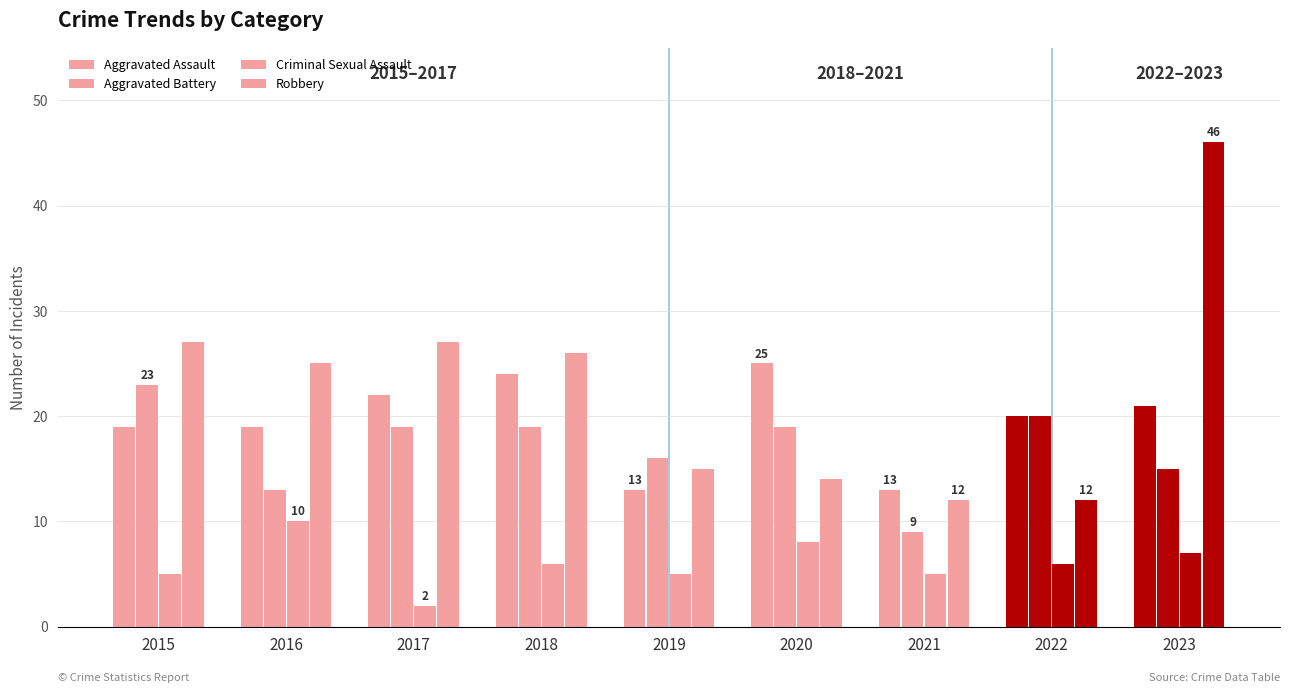

Reading left to right, list all the values displayed in this chart.

Aggravated Assault: 2015=19	2016=19	2017=22	2018=24	2019=13	2020=25	2021=13	2022=20	2023=21
Aggravated Battery: 2015=23	2016=13	2017=19	2018=19	2019=16	2020=19	2021=9	2022=20	2023=15
Criminal Sexual Assault: 2015=5	2016=10	2017=2	2018=6	2019=5	2020=8	2021=5	2022=6	2023=7
Robbery: 2015=27	2016=25	2017=27	2018=26	2019=15	2020=14	2021=12	2022=12	2023=46